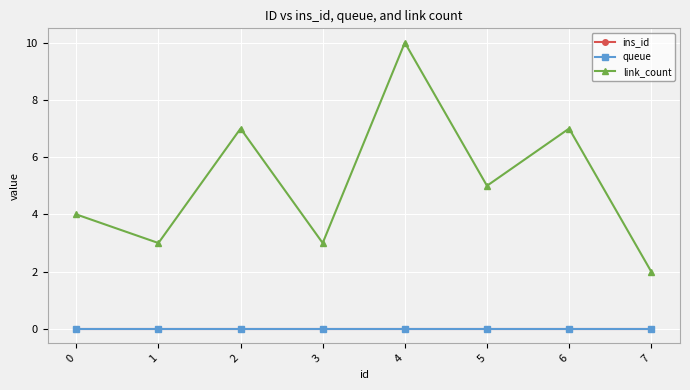

Is it true that link_count equals 10 at 4?

True